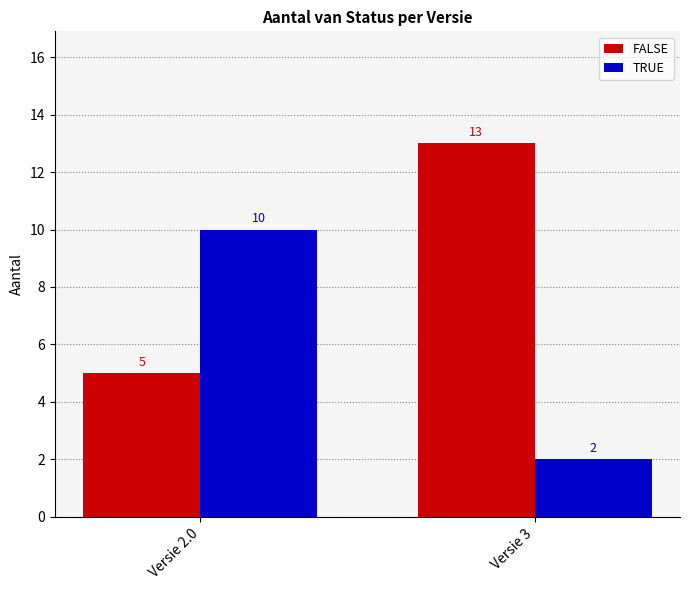

Rank the series by their maximum value, from highest to lowest.

FALSE, TRUE